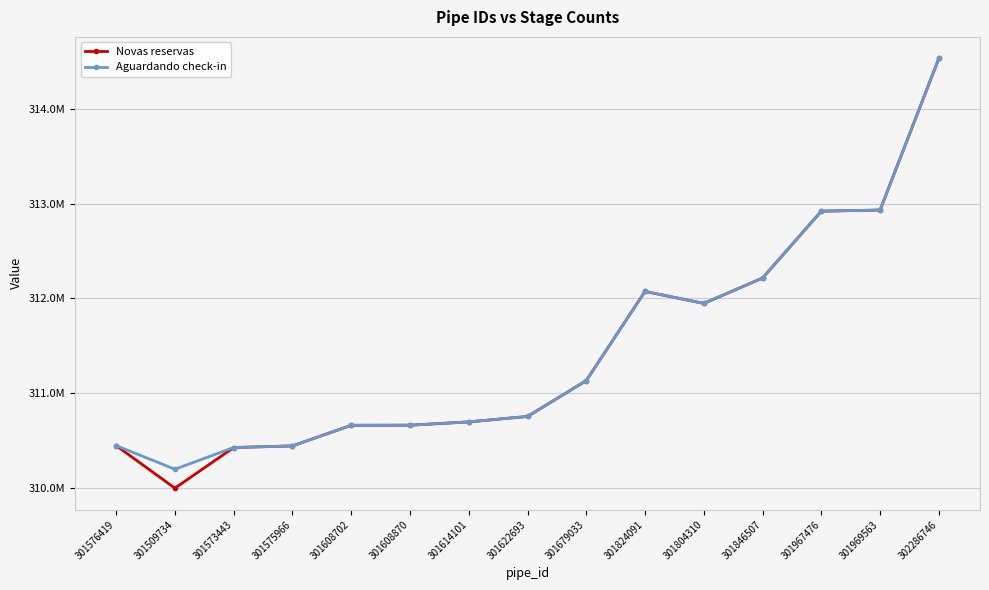

True or false: Aguardando check-in and Novas reservas intersect in this chart.

False